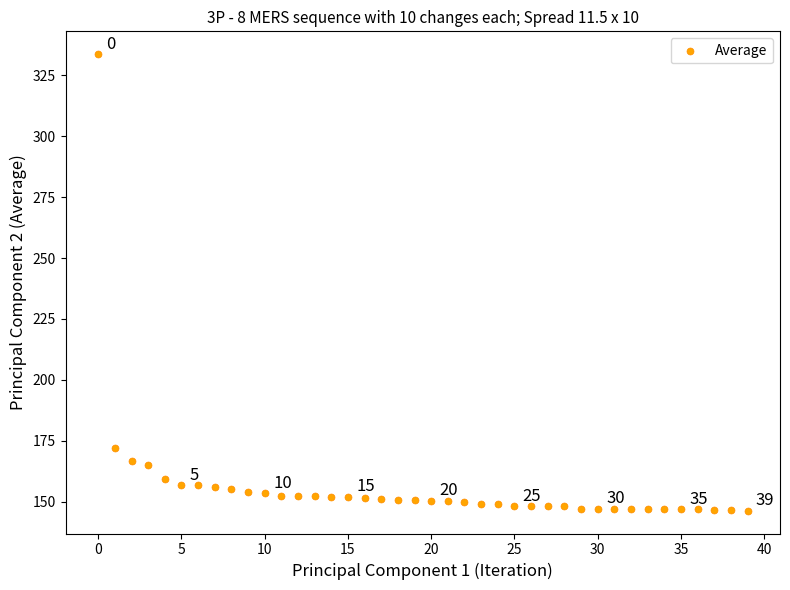

What Y value in the scatter plot is closest to 239?

172.0